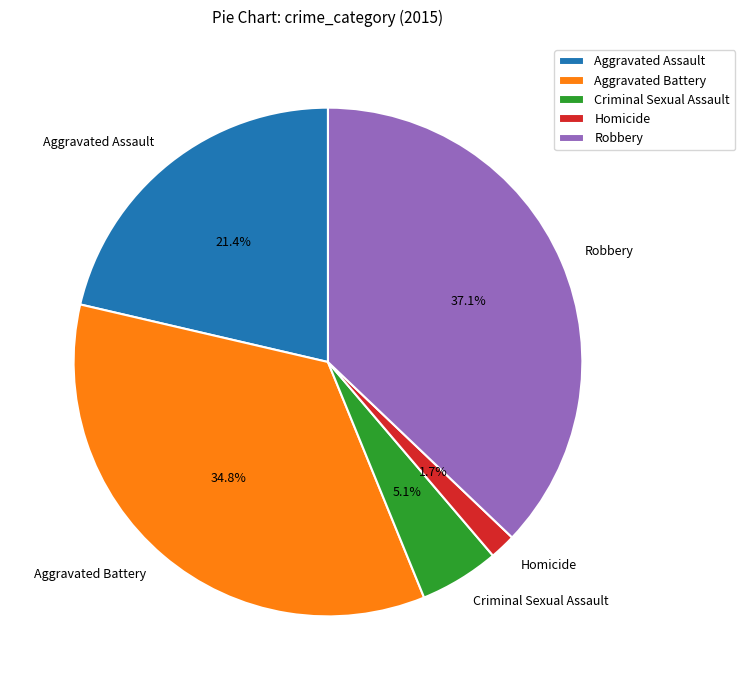

How many slices are in this pie chart?

5